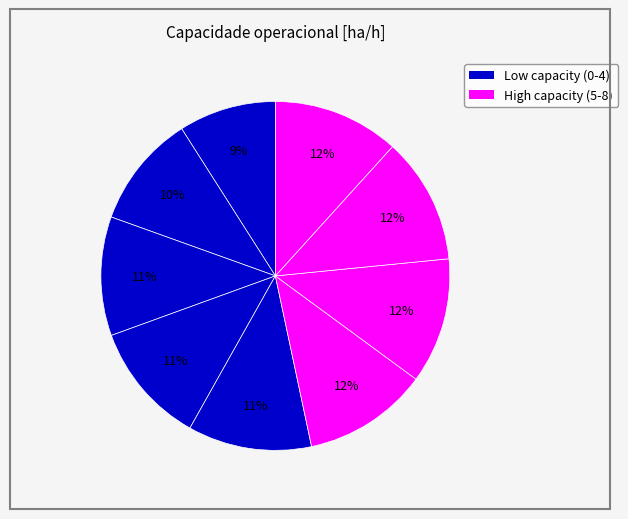

Is there any slice that represents more than half of the pie?

No